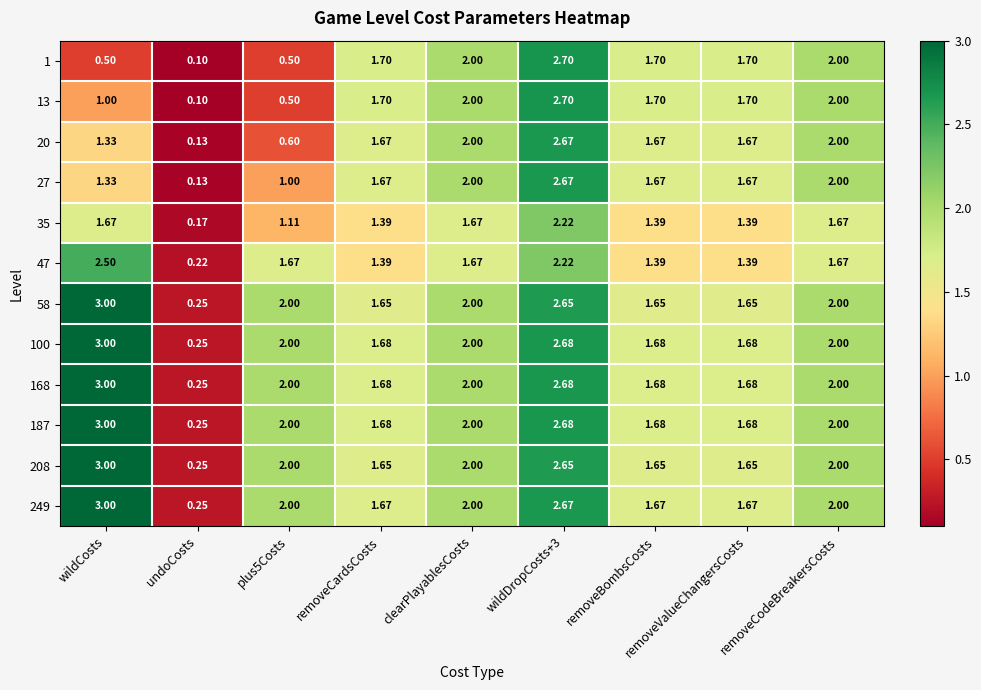

Which category has the highest value across all series?

wildCosts